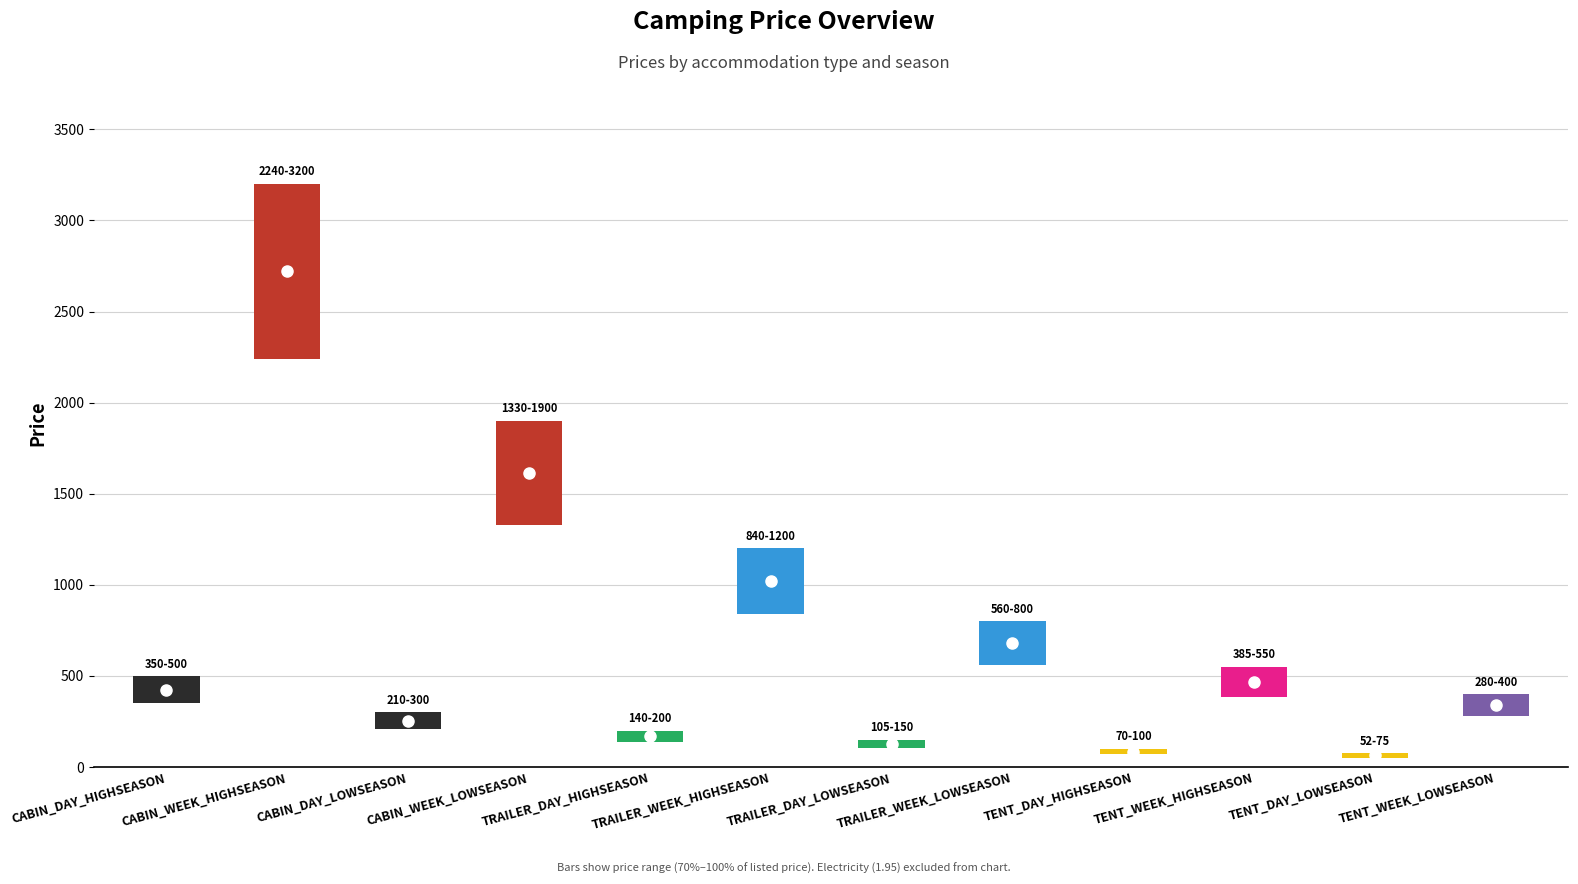

Rank the categories by value from highest to lowest.

CABIN_WEEK_HIGHSEASON, CABIN_WEEK_LOWSEASON, TRAILER_WEEK_HIGHSEASON, TRAILER_WEEK_LOWSEASON, TENT_WEEK_HIGHSEASON, CABIN_DAY_HIGHSEASON, TENT_WEEK_LOWSEASON, CABIN_DAY_LOWSEASON, TRAILER_DAY_HIGHSEASON, TRAILER_DAY_LOWSEASON, TENT_DAY_HIGHSEASON, TENT_DAY_LOWSEASON